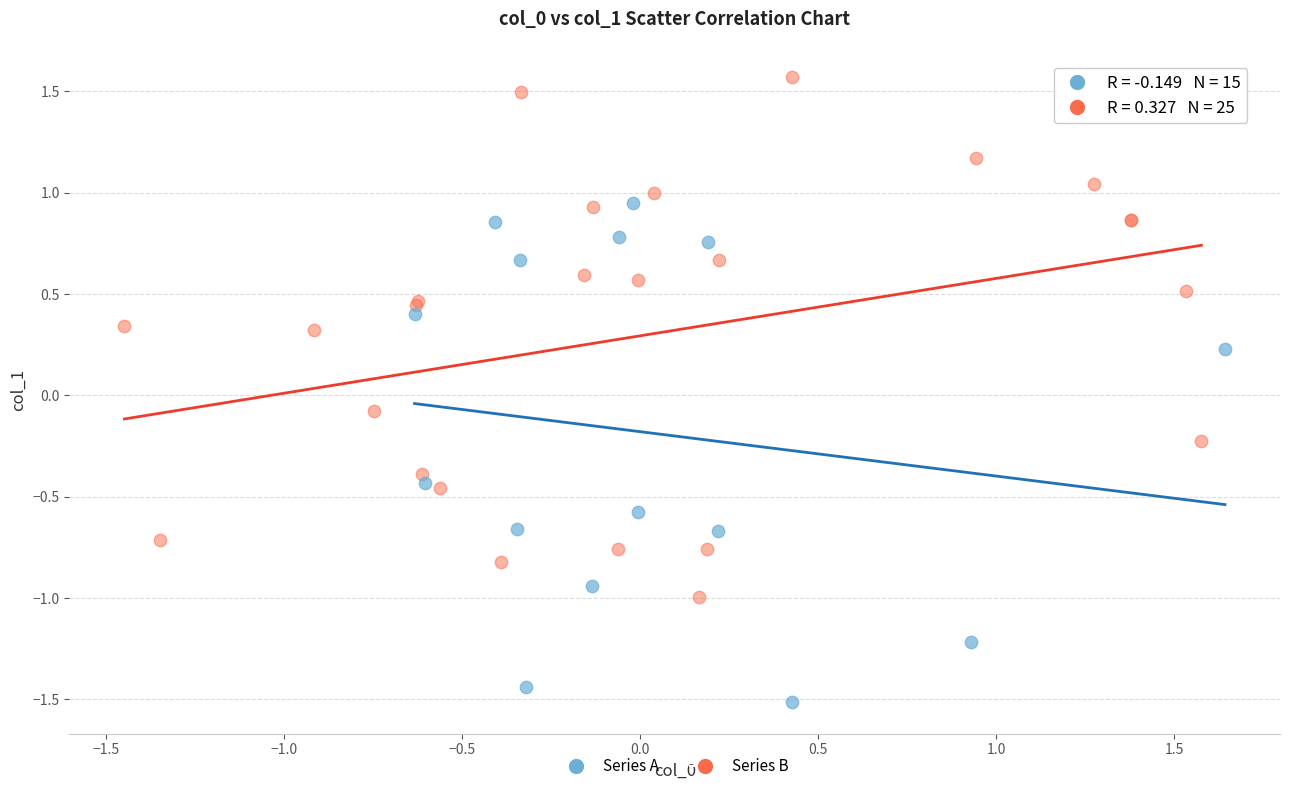

Which series contains the highest Y value?

Series B